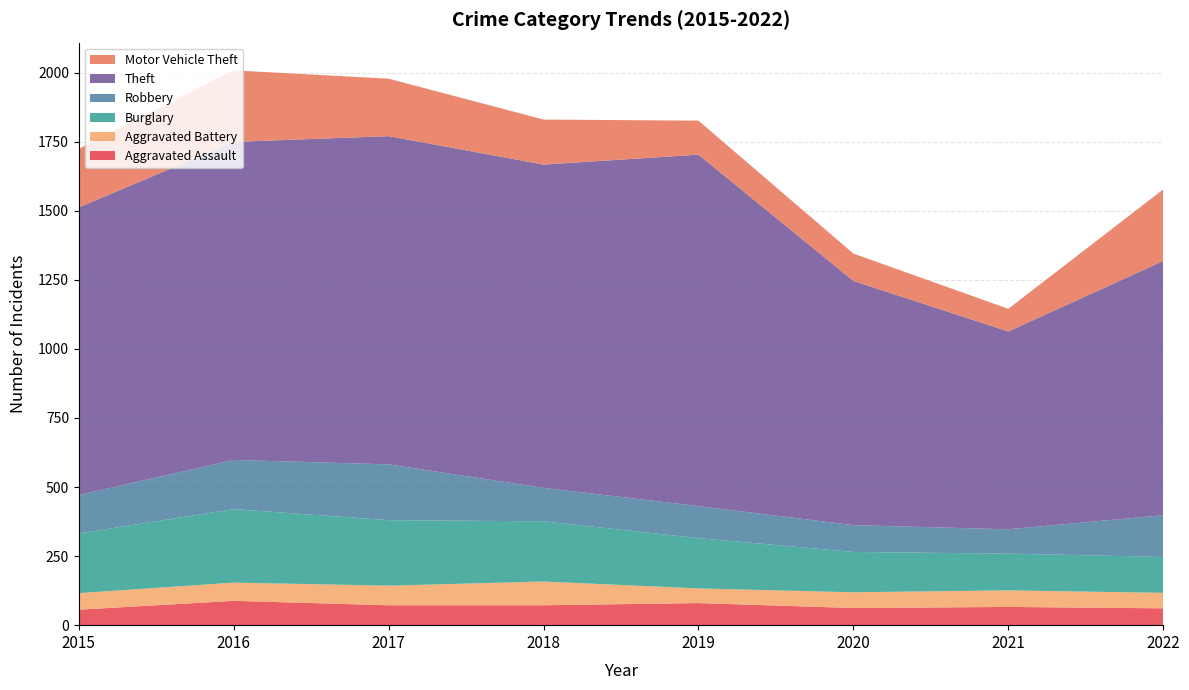

Reading left to right, transcribe all the data shown in this chart.

Aggravated Assault: 56	88	72	72	80	62	66	61
Aggravated Battery: 60	66	71	86	53	57	60	56
Burglary: 216	266	237	218	182	146	133	130
Robbery: 139	178	202	121	116	97	88	151
Theft: 1041	1151	1188	1170	1272	884	716	920
Motor Vehicle Theft: 212	259	208	163	123	99	82	259